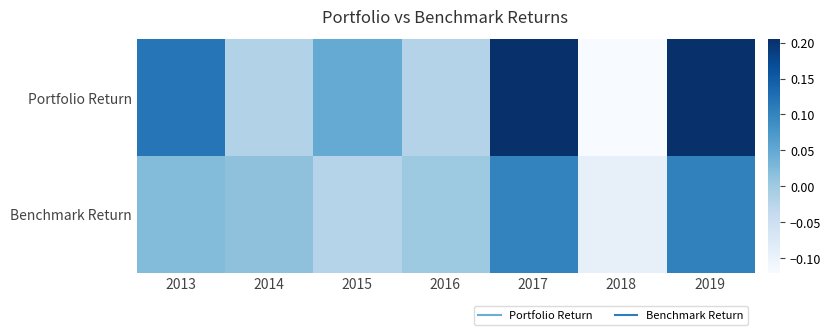

What is the total value across all series at 2013?

0.1